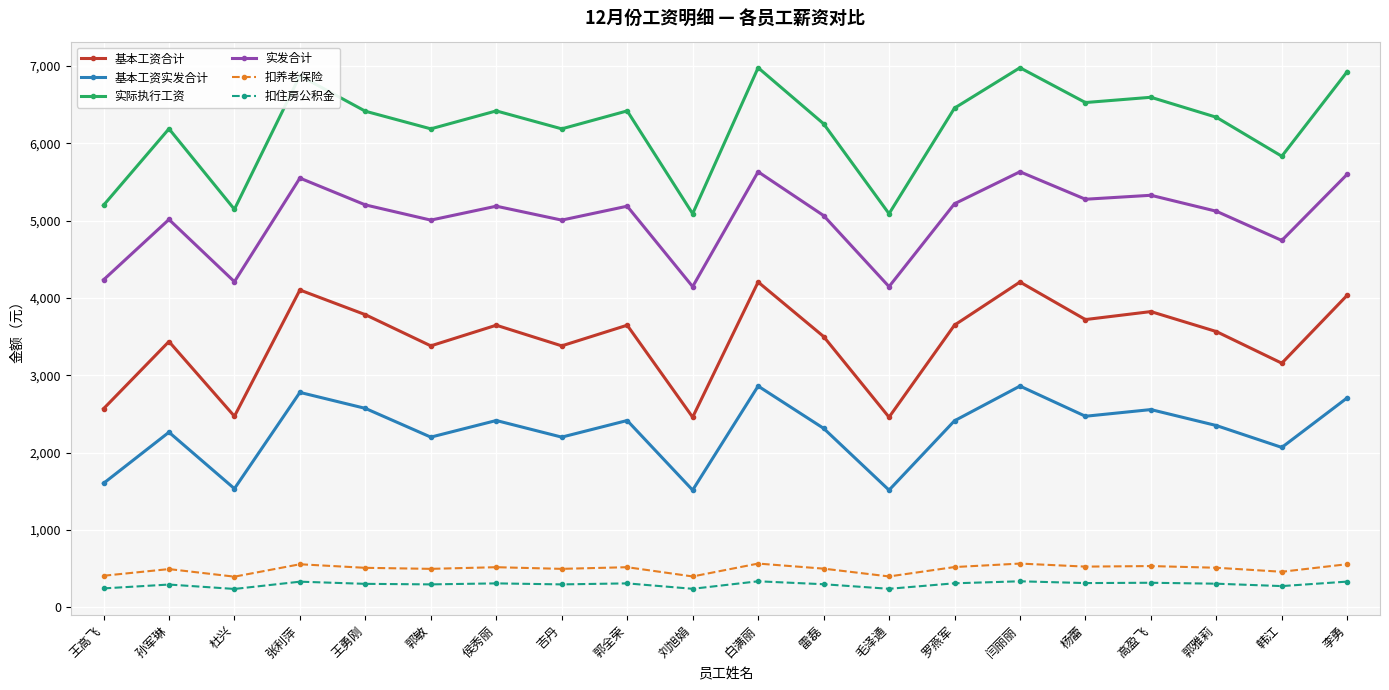

Read the 基本工资合计 value at 孙军琳.

3436.0